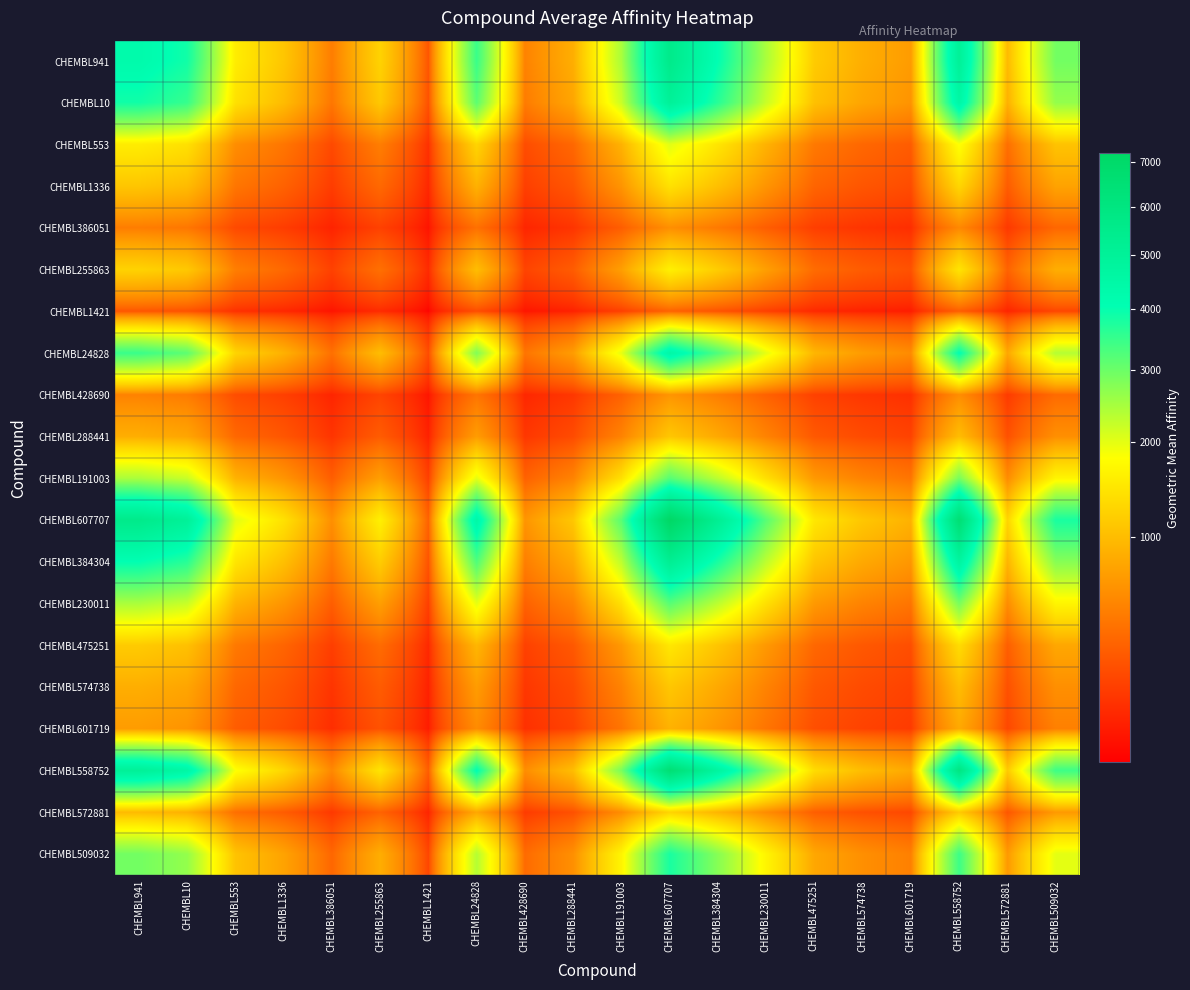

How many distinct data groups are displayed?

20